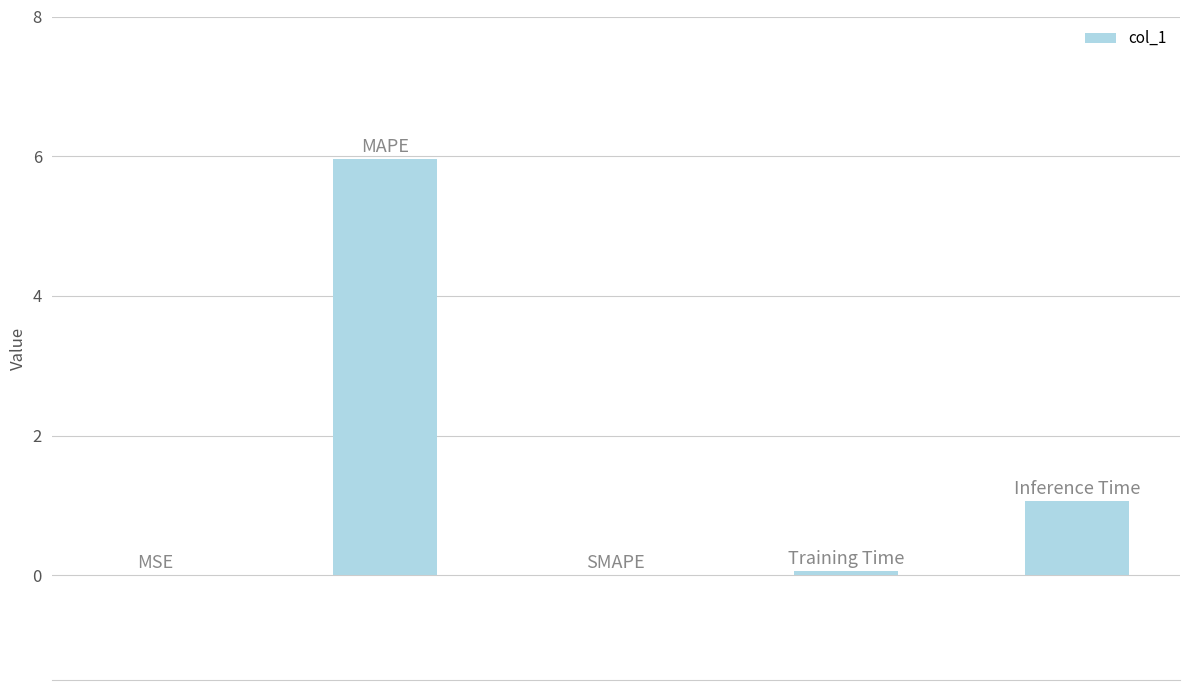

What is the sum of all values?

7.1